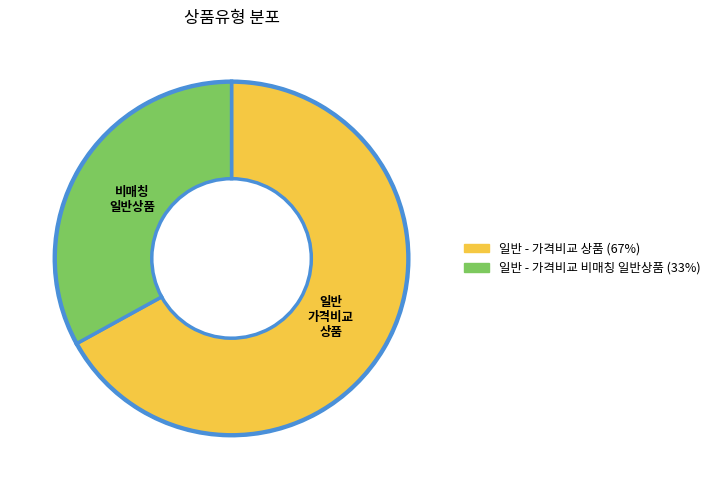

What is the smallest slice in the pie chart?

일반 - 가격비교 비매칭 일반상품